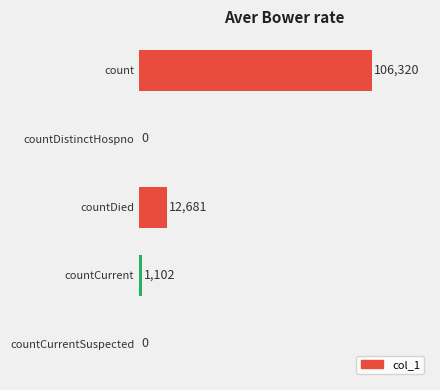

What is the greatest value displayed?

106320